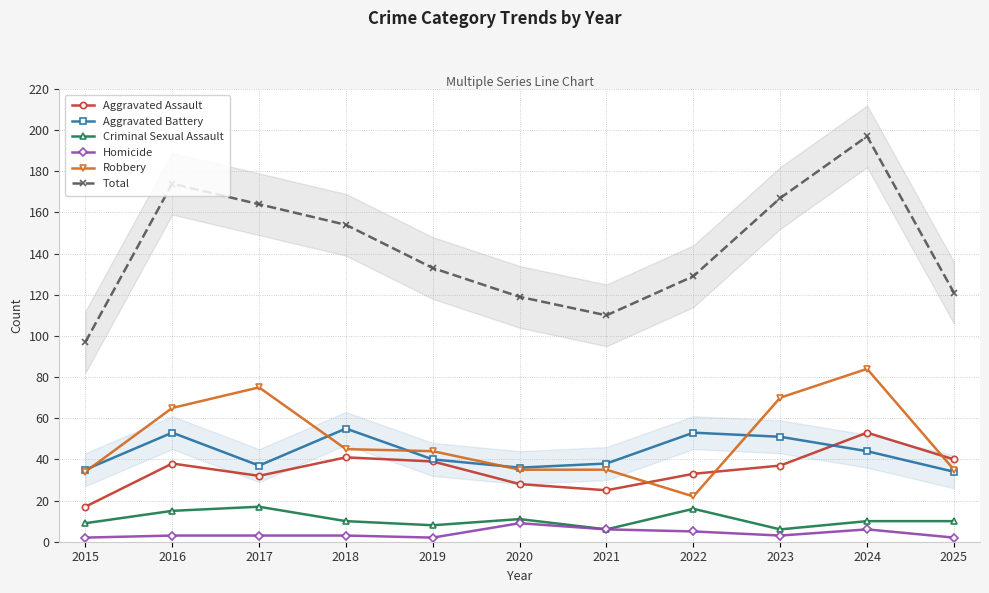

Does the chart have visible grid lines?

Yes